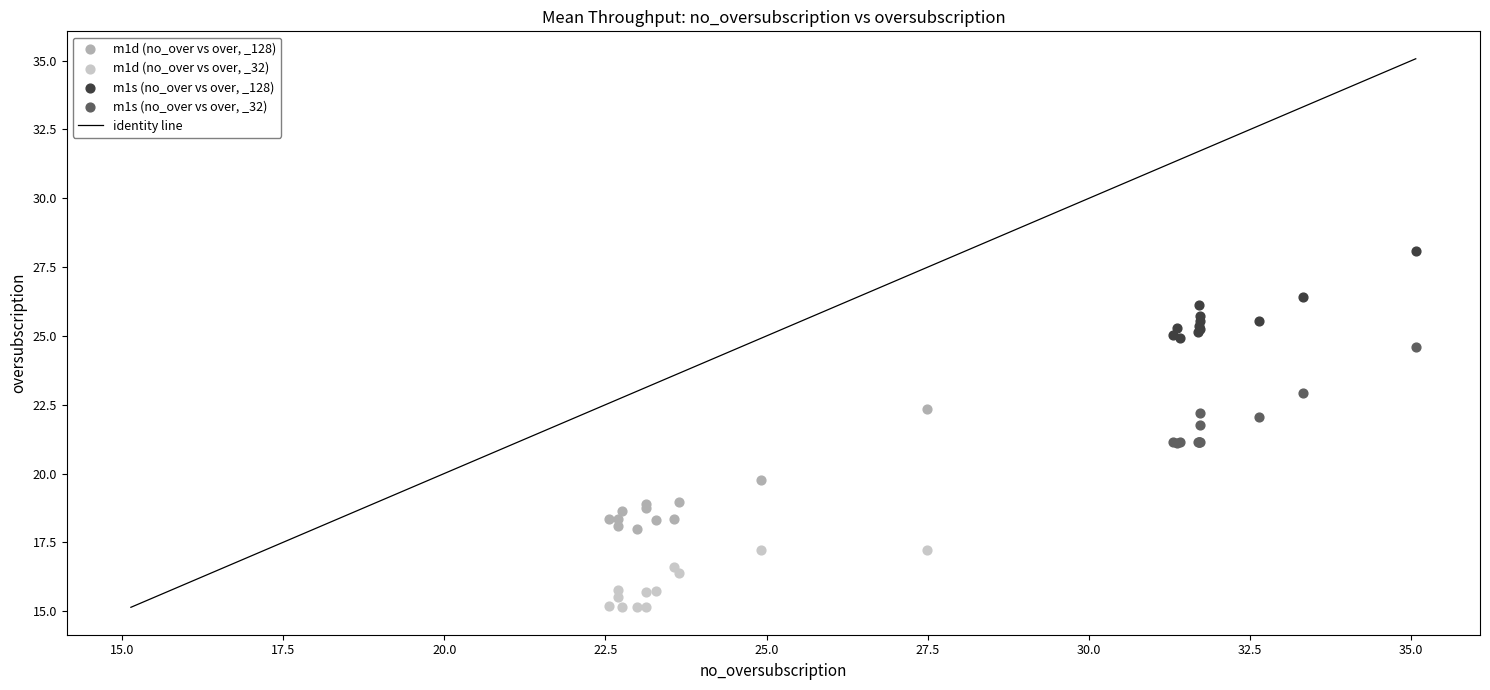

Which series reaches the maximum Y coordinate?

m1s (no_over vs over, _128)